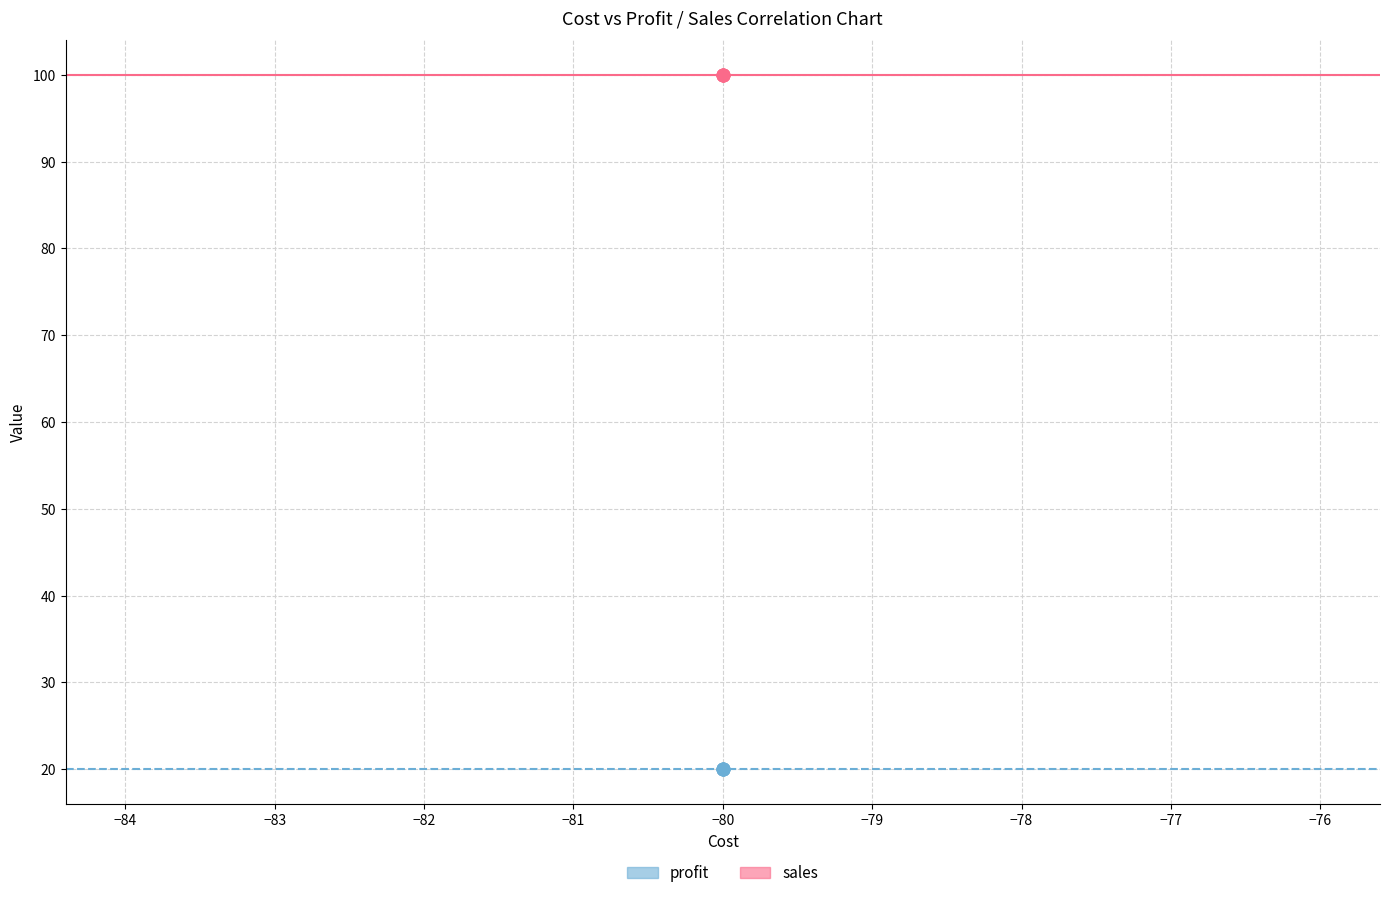

Which series contains the lowest Y value?

profit